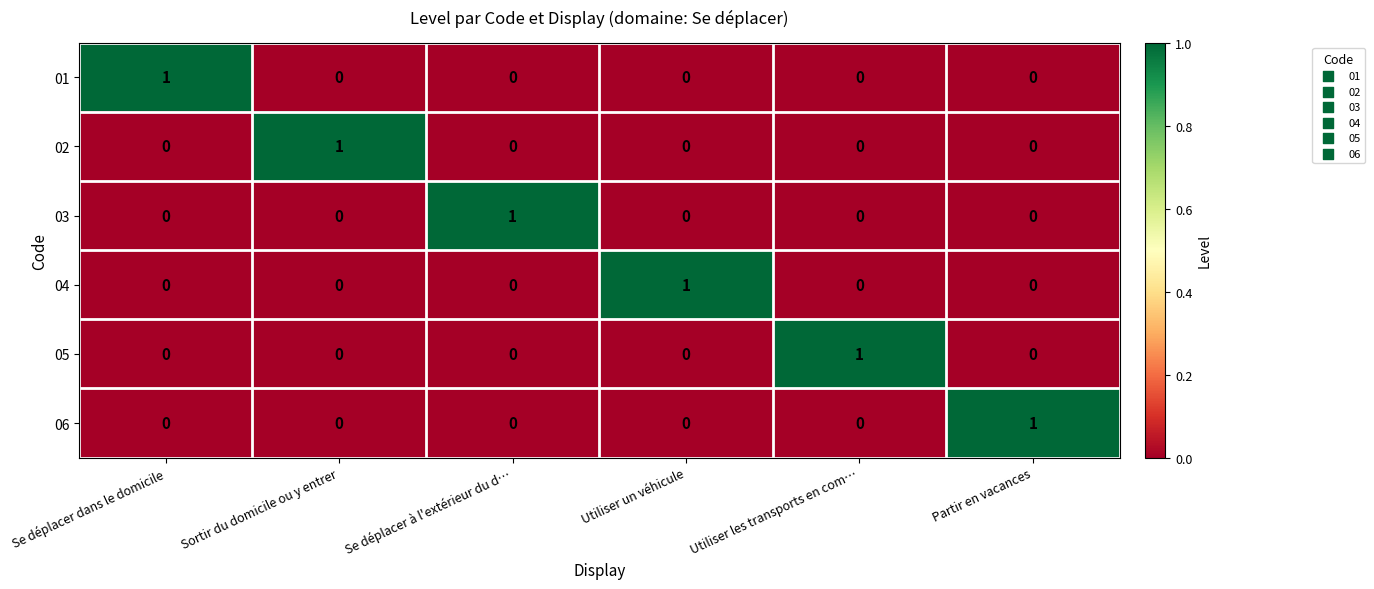

At how many categories does at least one series exceed 0?

6